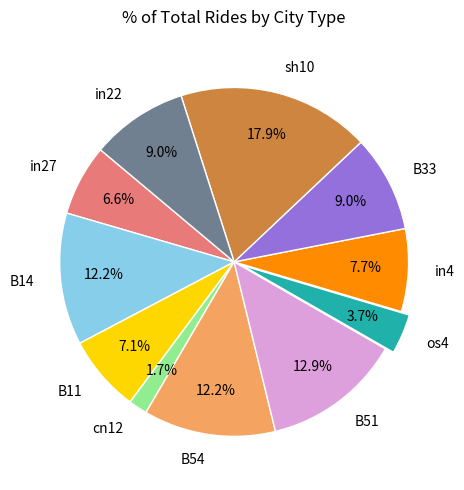

To the nearest percent, what is the difference between the largest and smallest slice percentages?

16%